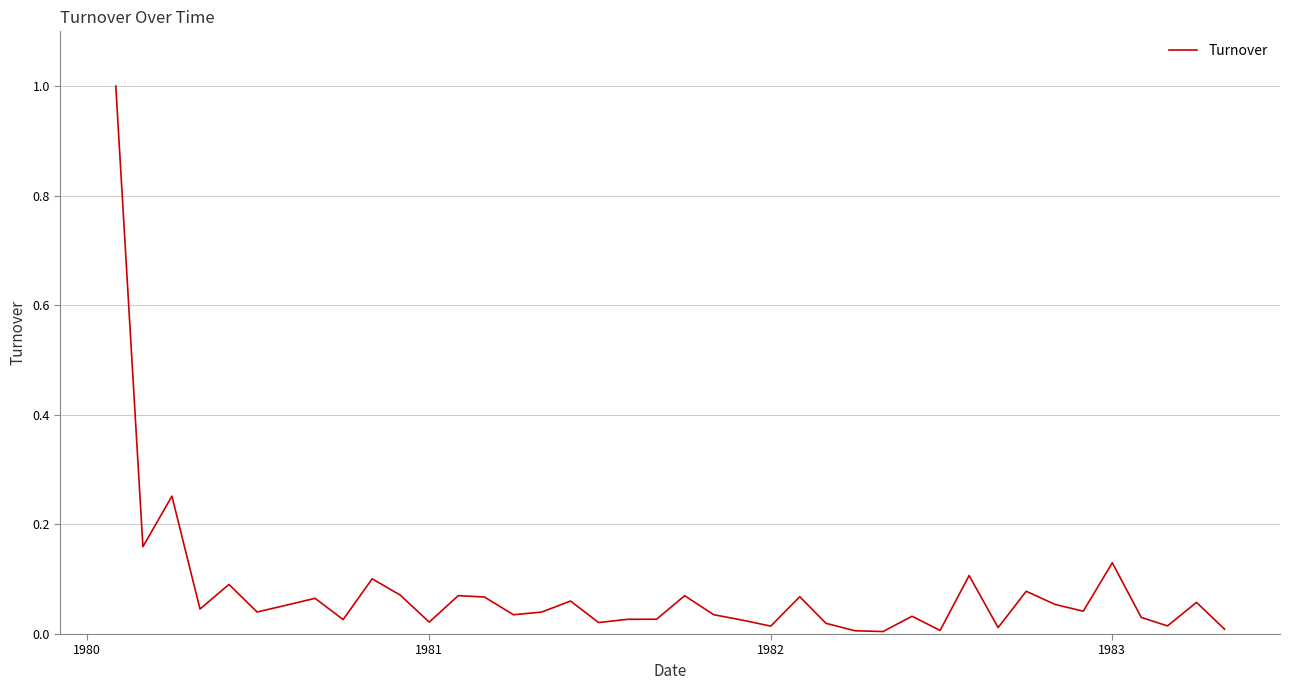

What is the maximum value shown in the chart?

1.0